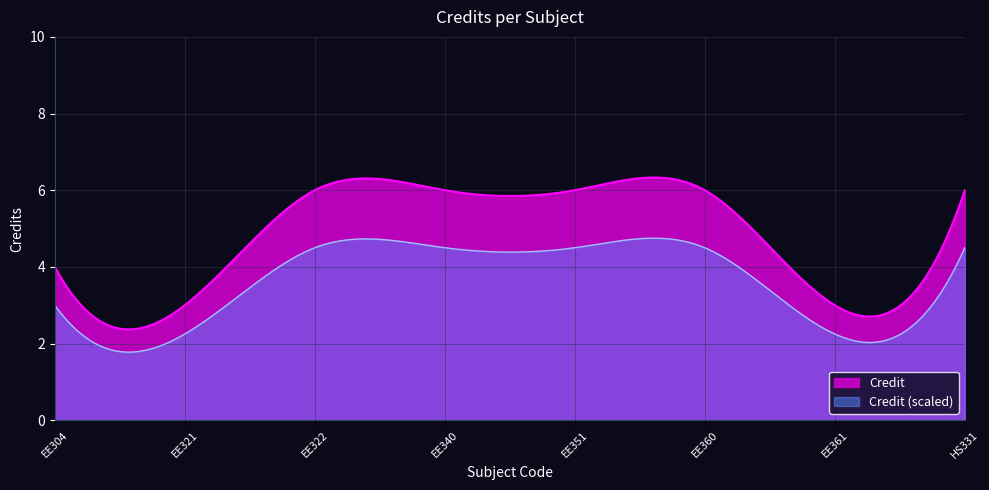

Is it true that the value at EE322 is 6?

True